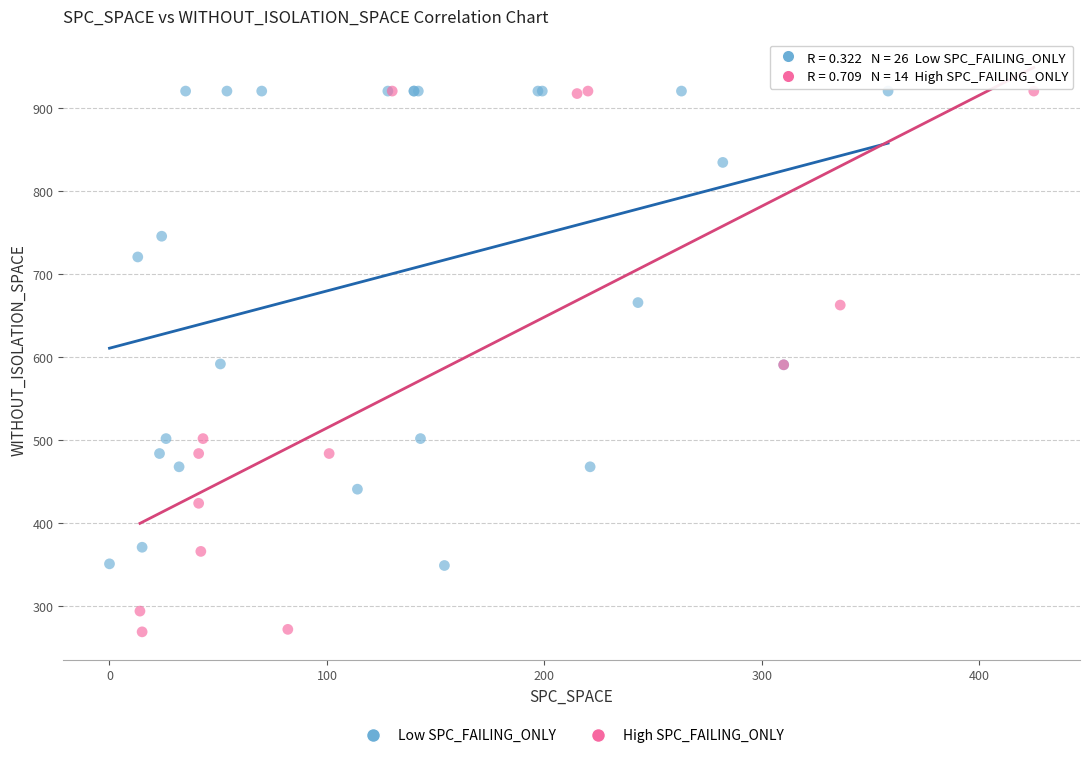

Which series has the largest Y range (max minus min)?

High SPC_FAILING_ONLY